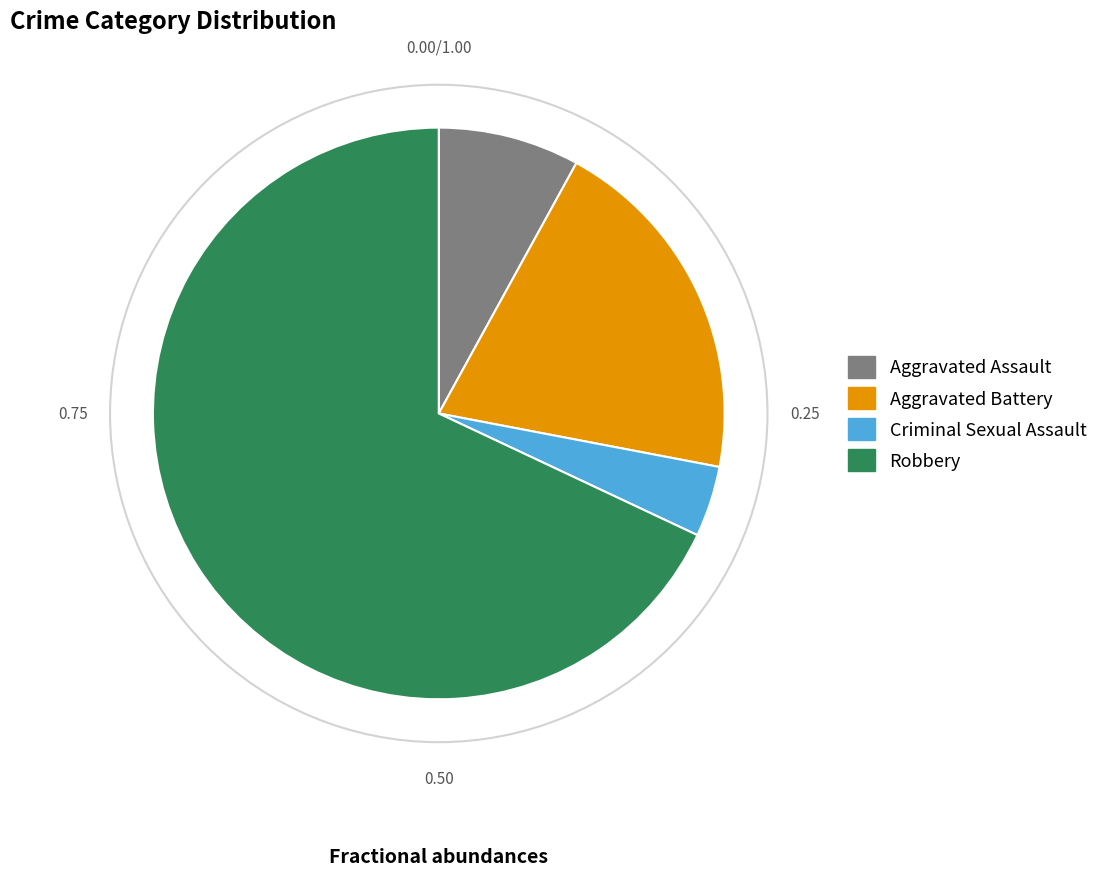

Which category accounts for the majority?

Robbery